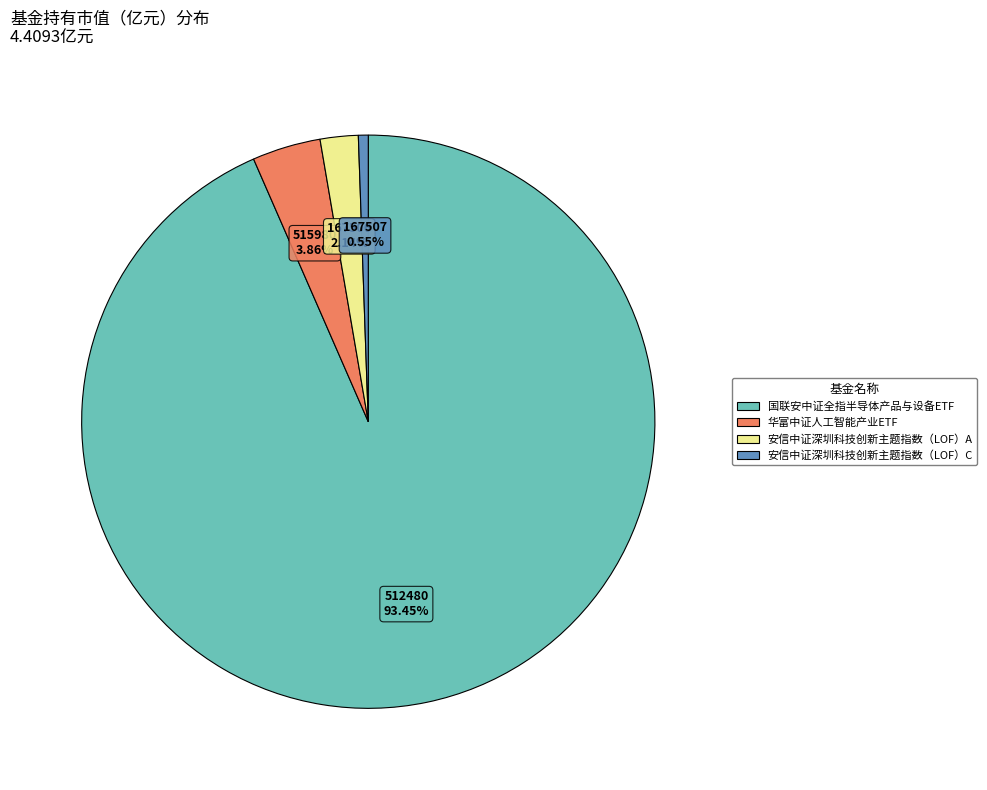

Count the number of slices in the pie.

4